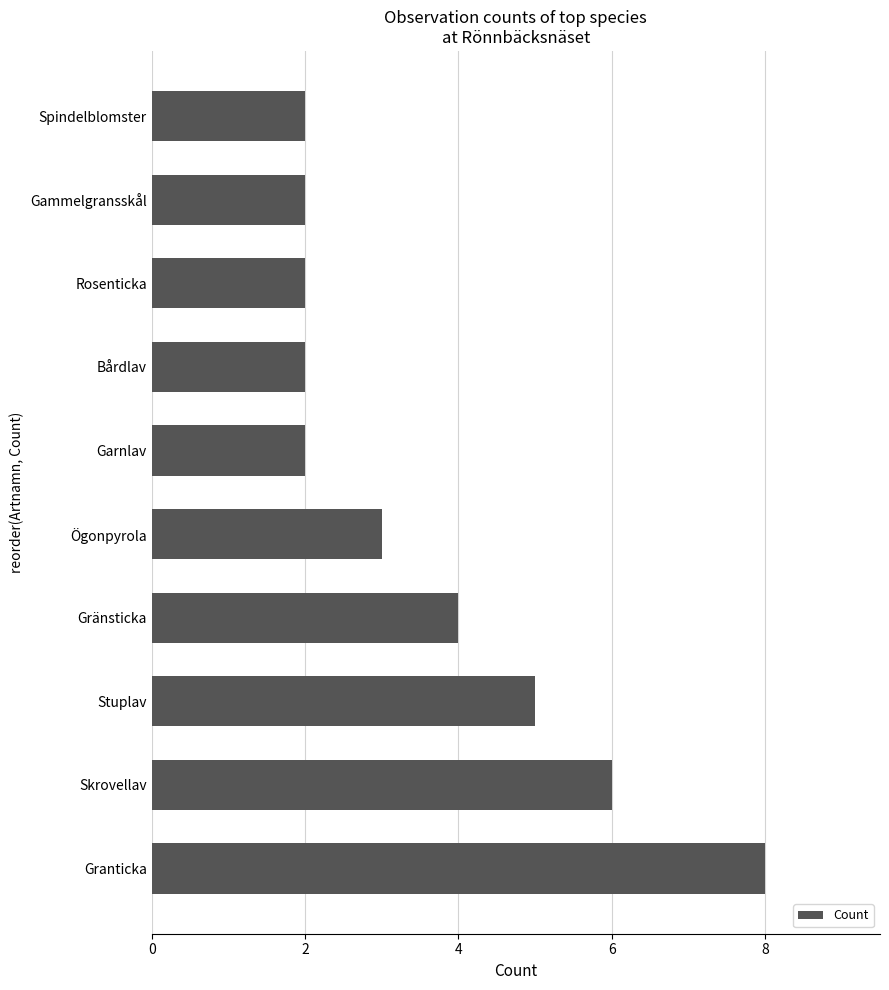

Between Bårdlav and Gränsticka, which is larger?

Gränsticka